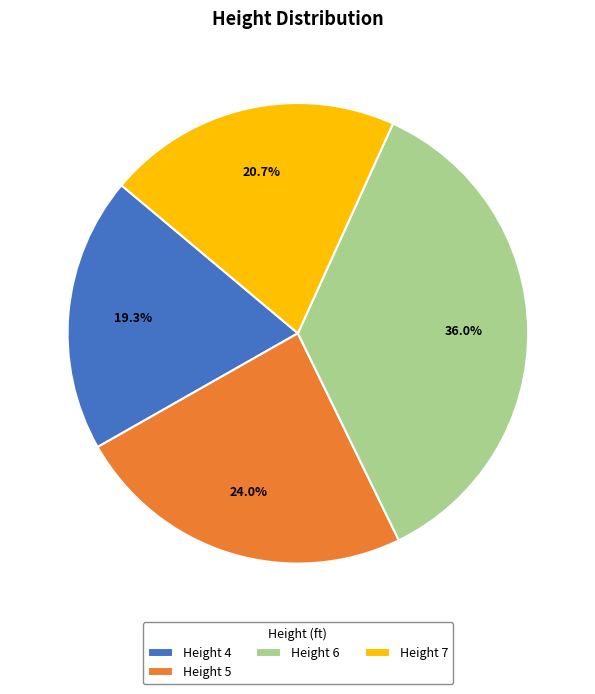

Which has a higher value, Height 5 or Height 4?

Height 5